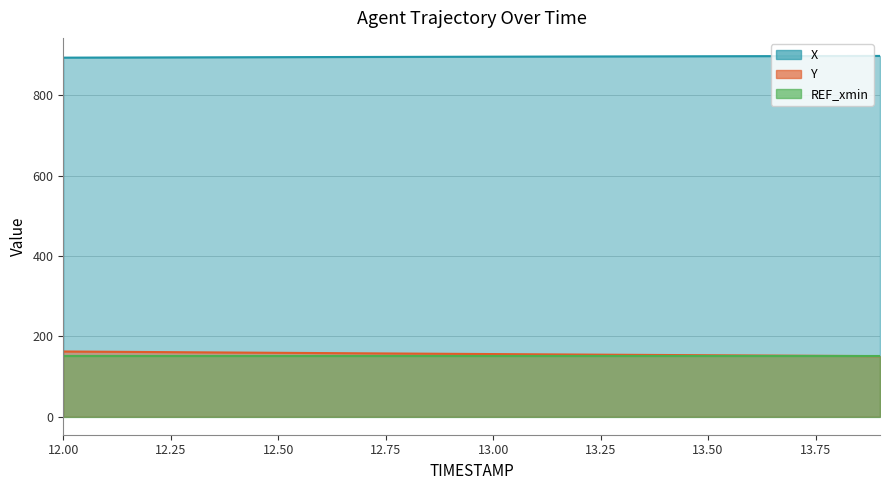

Read the Y value at 12.0.

162.4